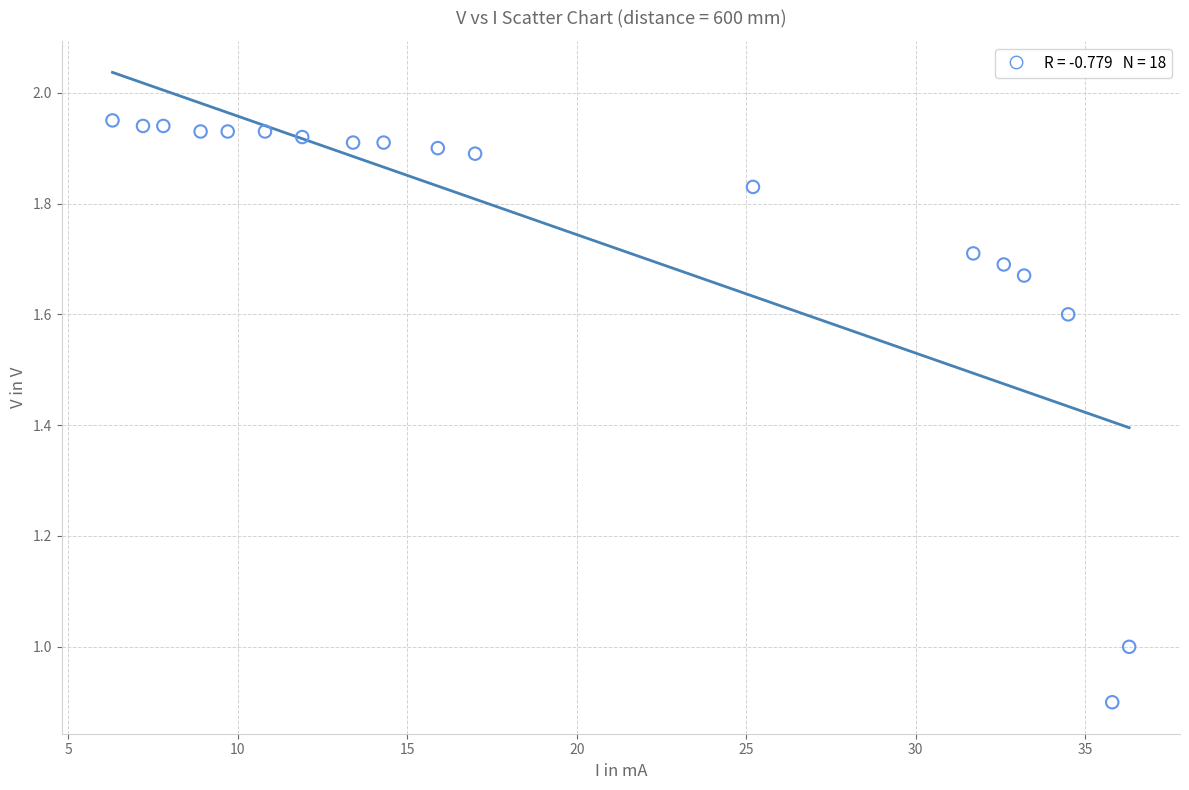

What is the range of X values (max minus min)?

30.0